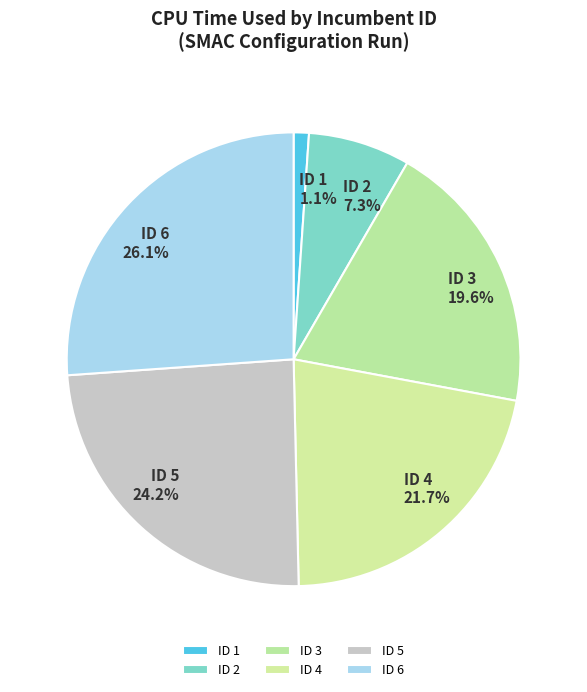

Rank the categories by value from lowest to highest.

ID 1, ID 2, ID 3, ID 4, ID 5, ID 6